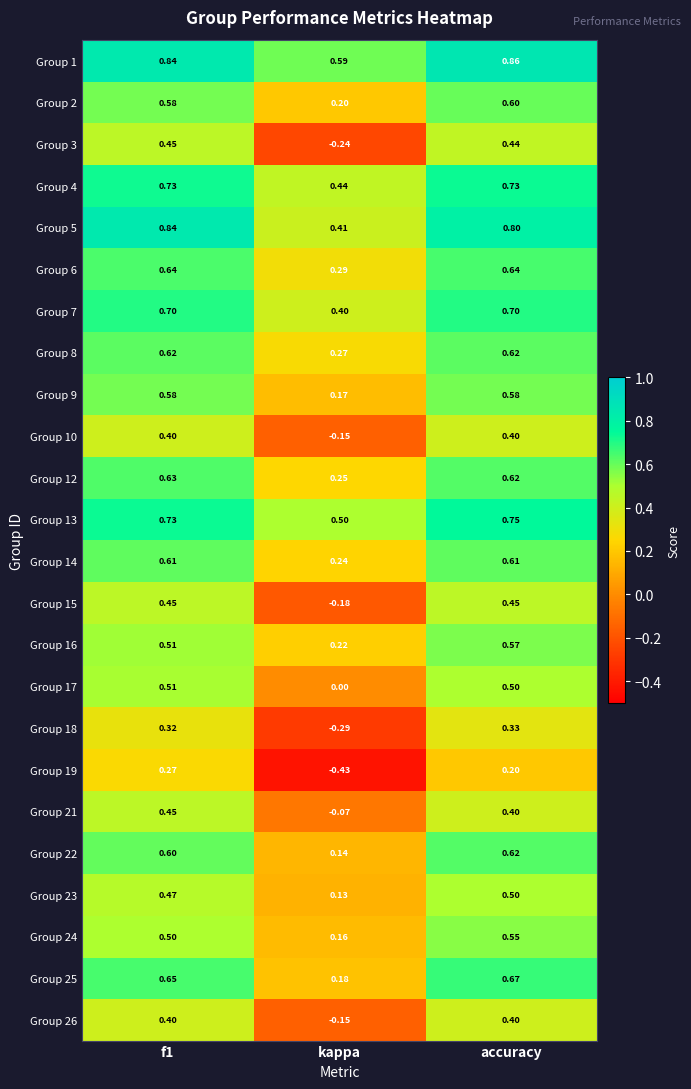

Where is Group 14 nearest to the value 0?

kappa